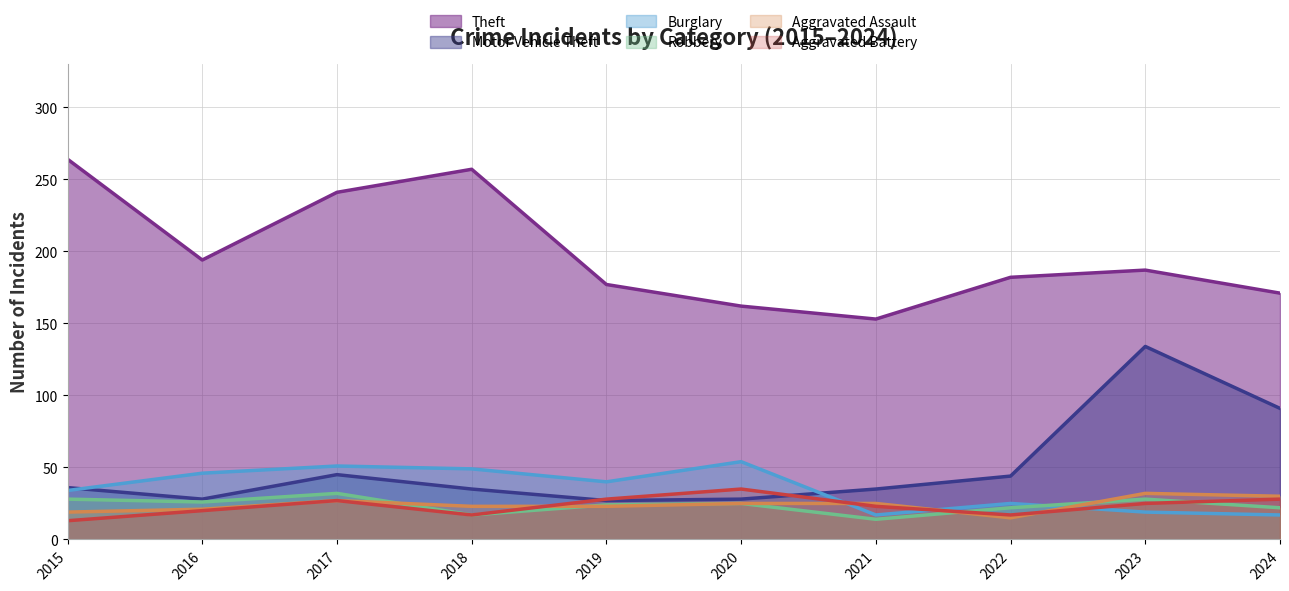

Between 2016 and 2021, which series saw the biggest shift?

Theft